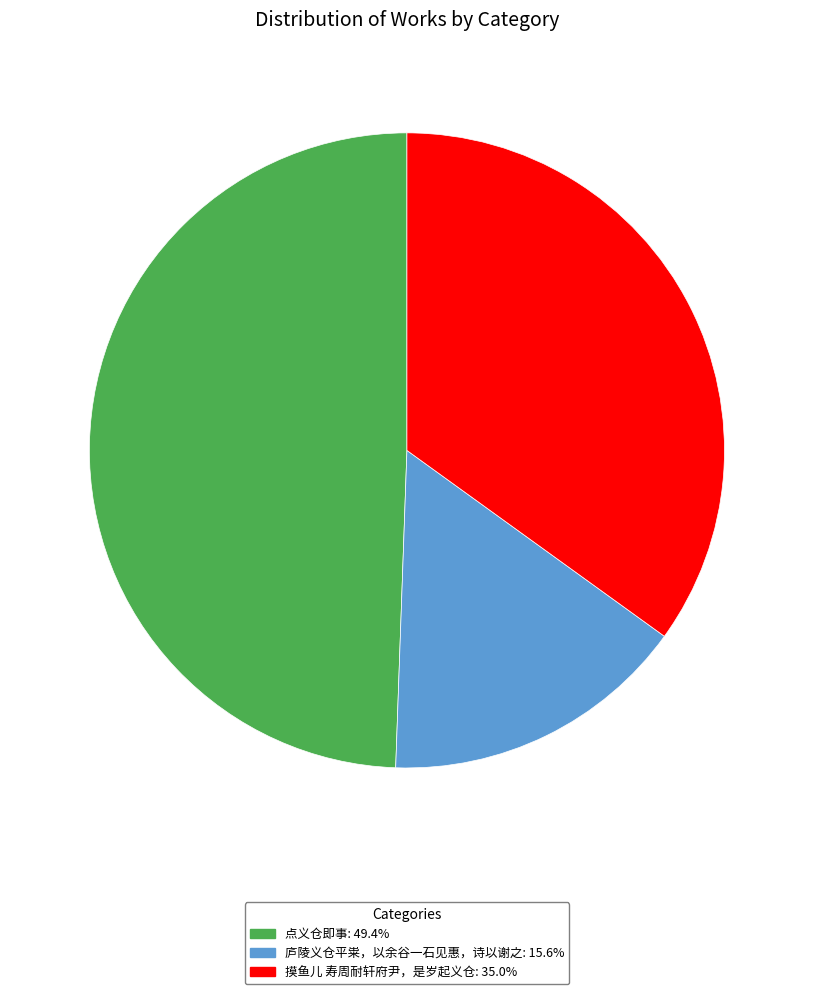

Is 摸鱼儿 寿周耐轩府尹，是岁起义仓 the majority of the pie?

No